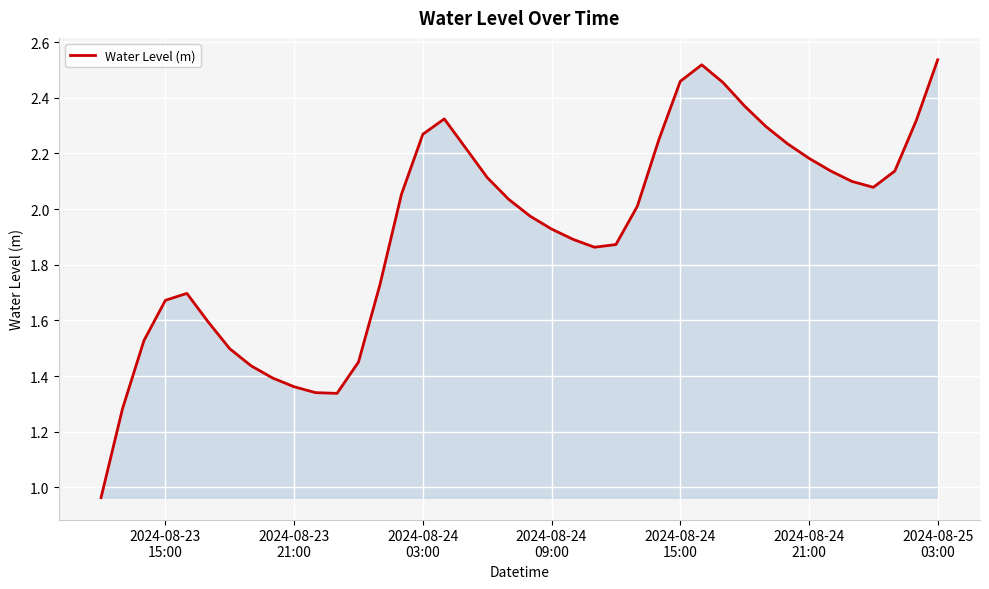

Reading left to right, list all the values displayed in this chart.

1.0	1.3	1.5	1.7	1.7	1.6	1.5	1.4	1.4	1.4	1.3	1.3	1.5	1.7	2.1	2.3	2.3	2.2	2.1	2.0	2.0	1.9	1.9	1.9	1.9	2.0	2.2	2.5	2.5	2.5	2.4	2.3	2.2	2.2	2.1	2.1	2.1	2.1	2.3	2.5